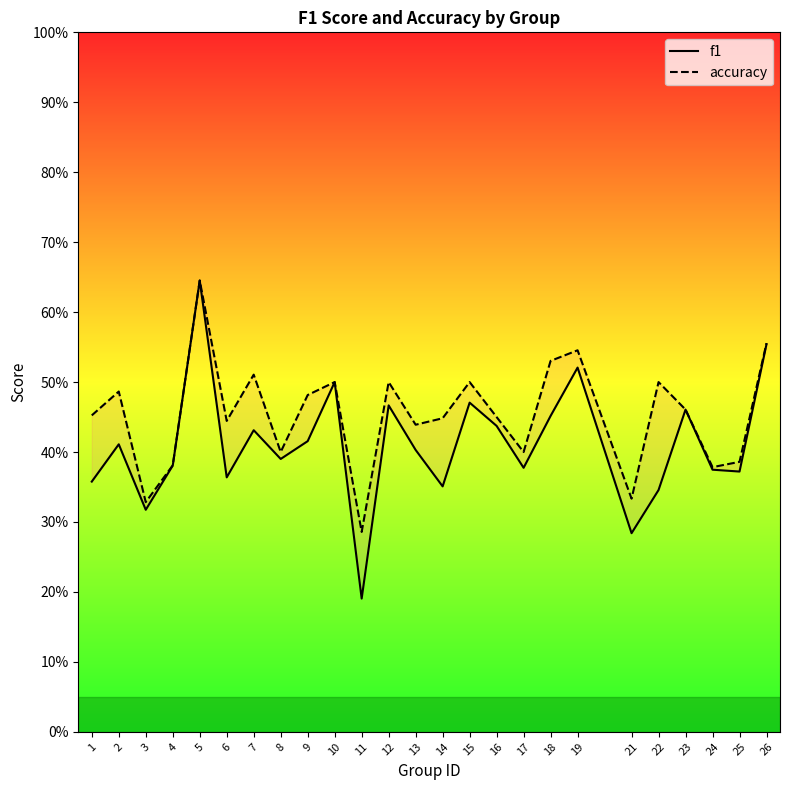

The value of accuracy at 9 is 0.8. True or false?

False